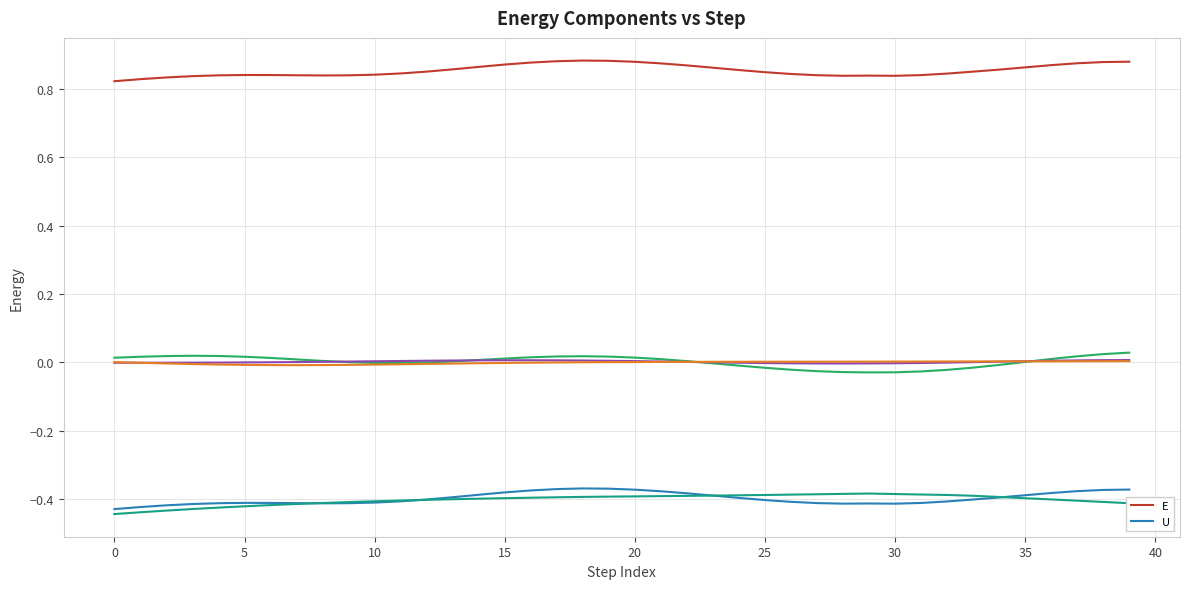

At which label does E reach its peak?

18